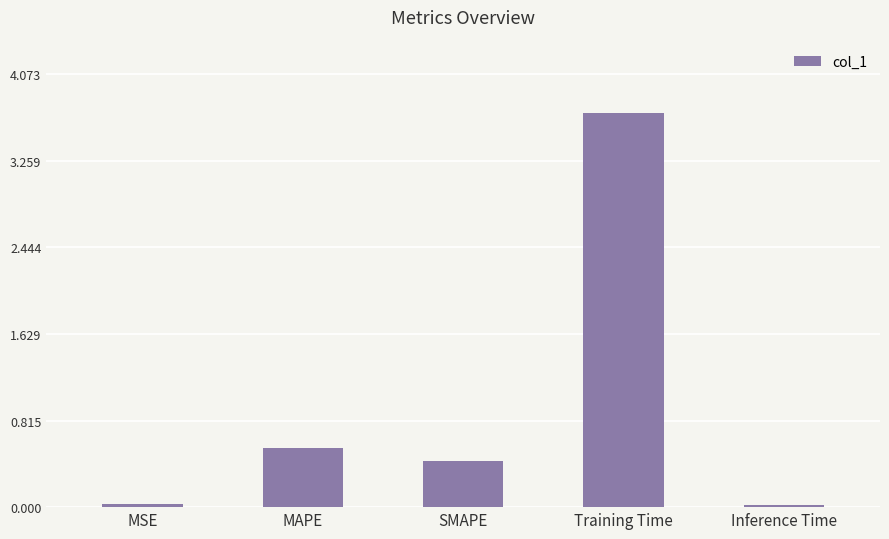

Is it true that the value at SMAPE is 0.6?

False